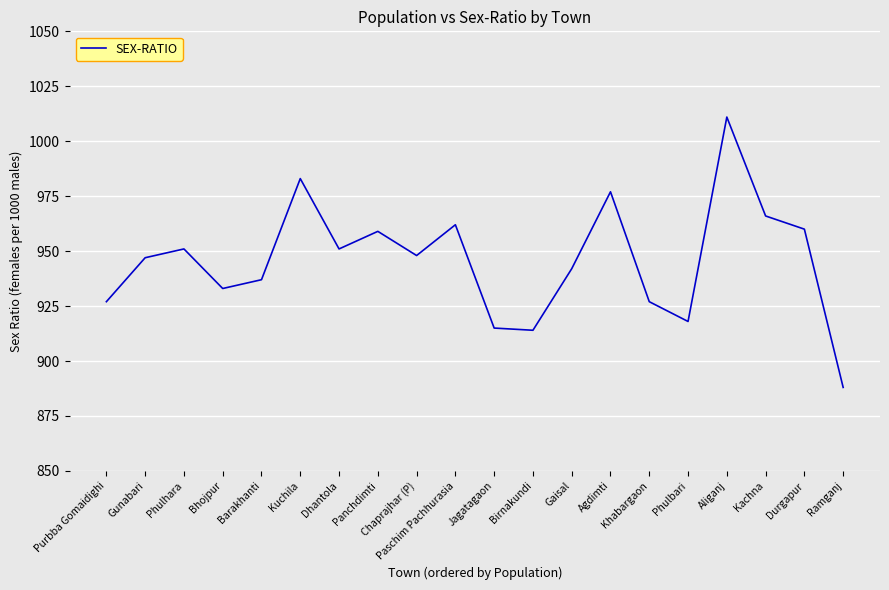

What value does the data have at Chaprajhar (P)?

948